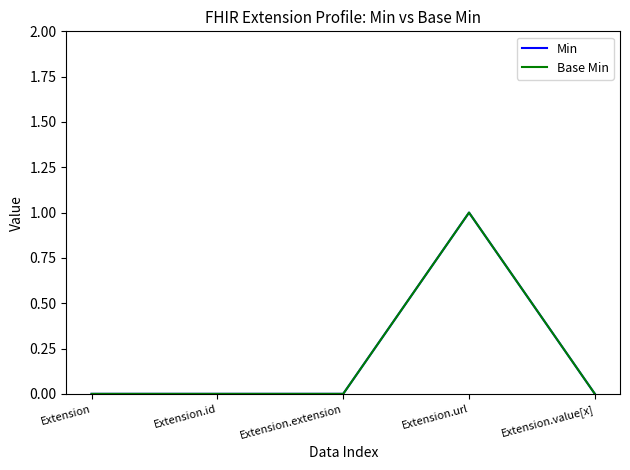

Rank the series at Extension.url from highest to lowest value.

Min, Base Min